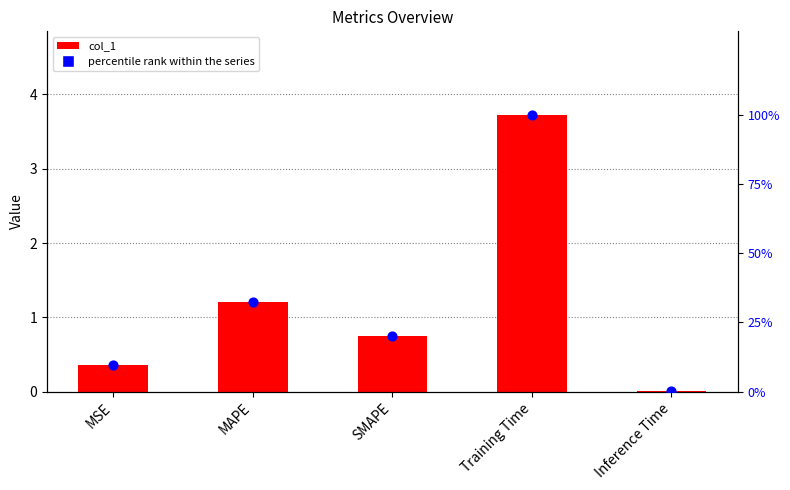

Which series has the largest total across all categories?

percentile rank within the series